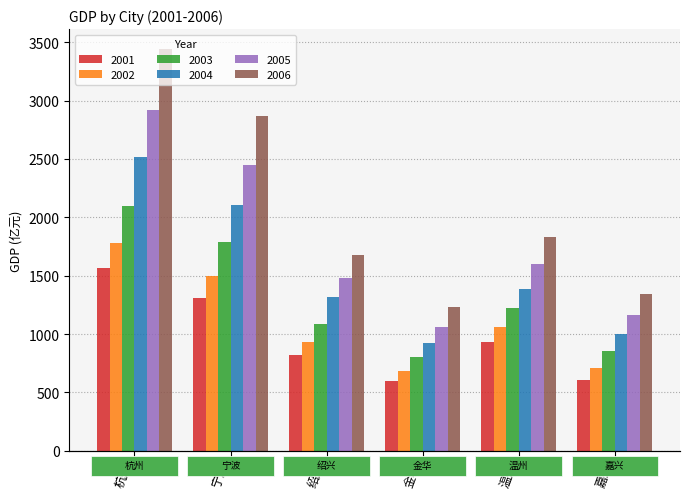

How many data points in 2002 are above 1060?

3